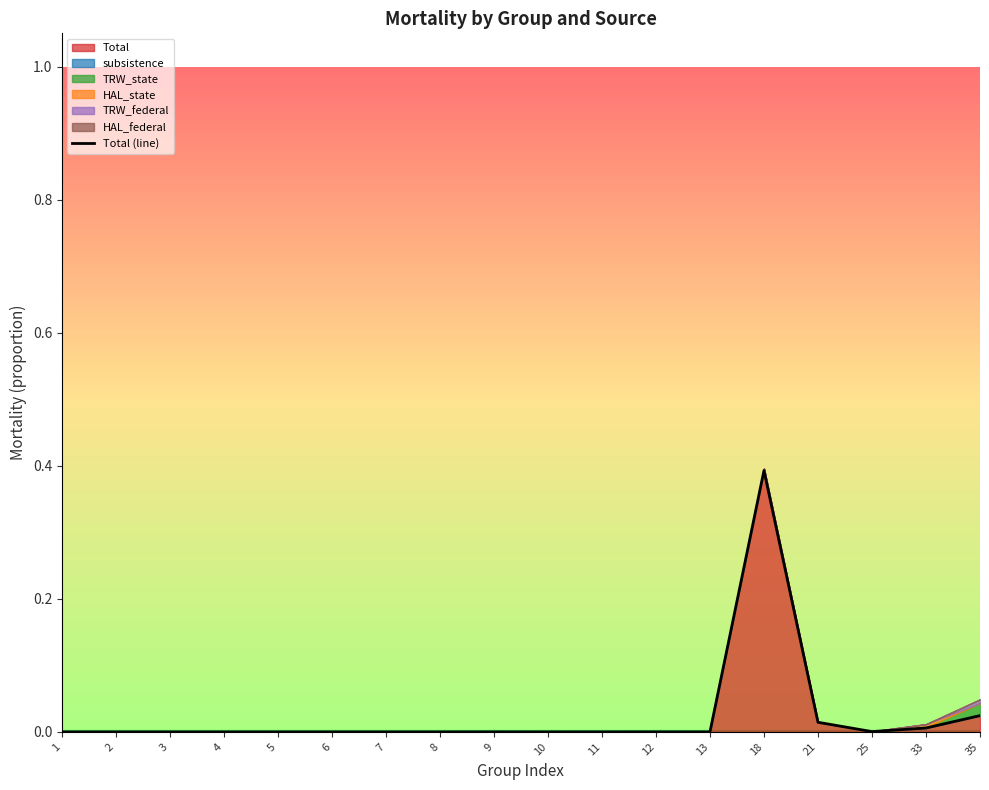

The value at 18 is 0.4. True or false?

True